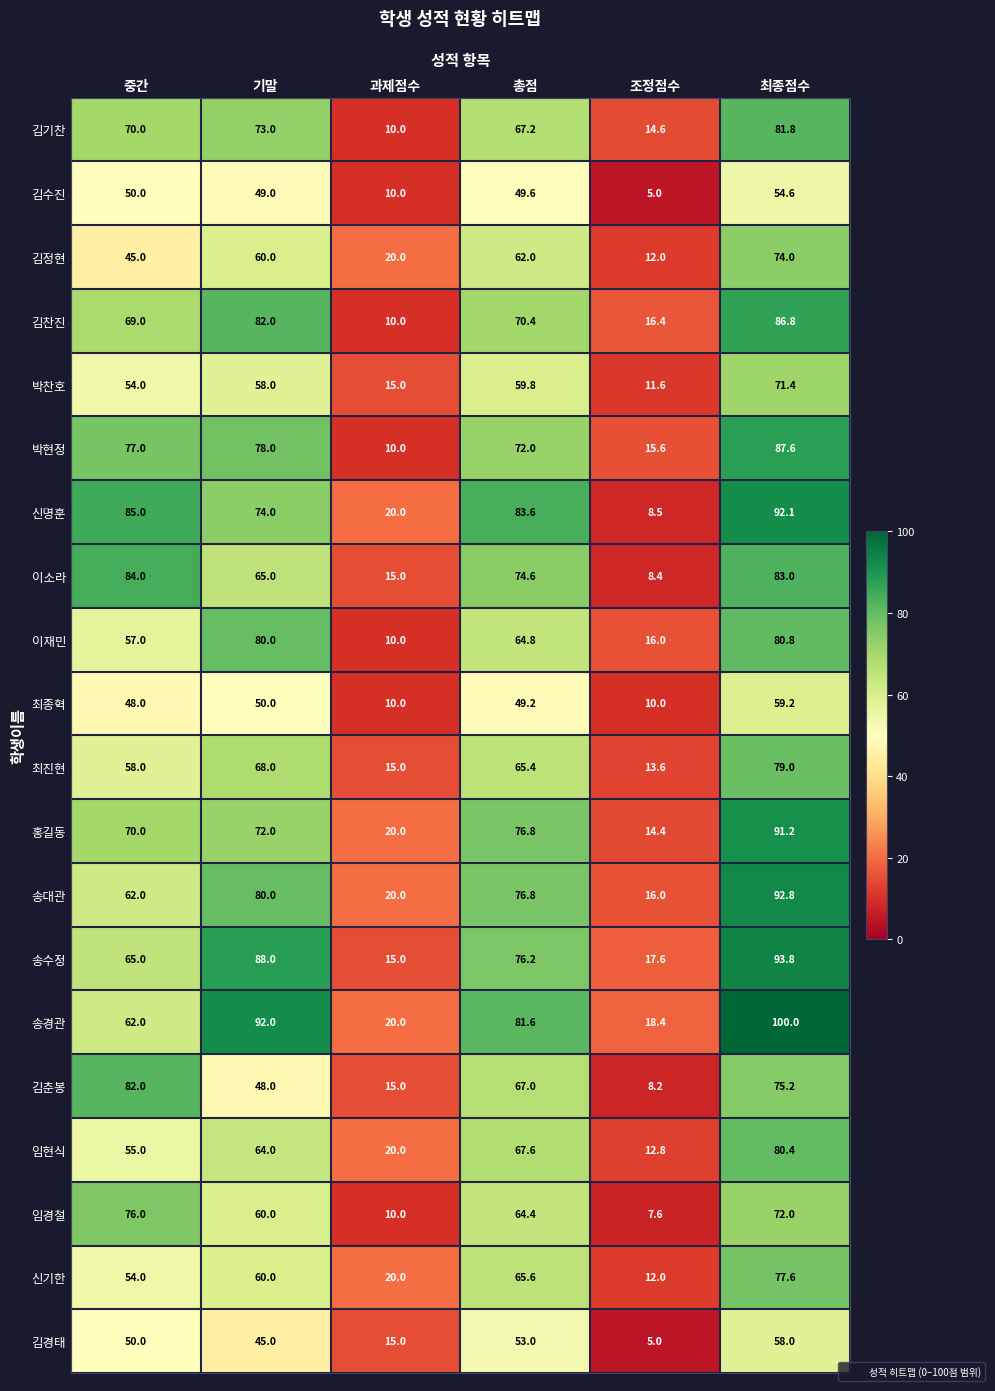

List the series in order of their peak value, lowest first.

김수진, 김경태, 최종혁, 박찬호, 김정현, 임경철, 신기한, 최진현, 임현식, 이재민, 김기찬, 김춘봉, 이소라, 김찬진, 박현정, 홍길동, 신명훈, 송대관, 송수정, 송경관